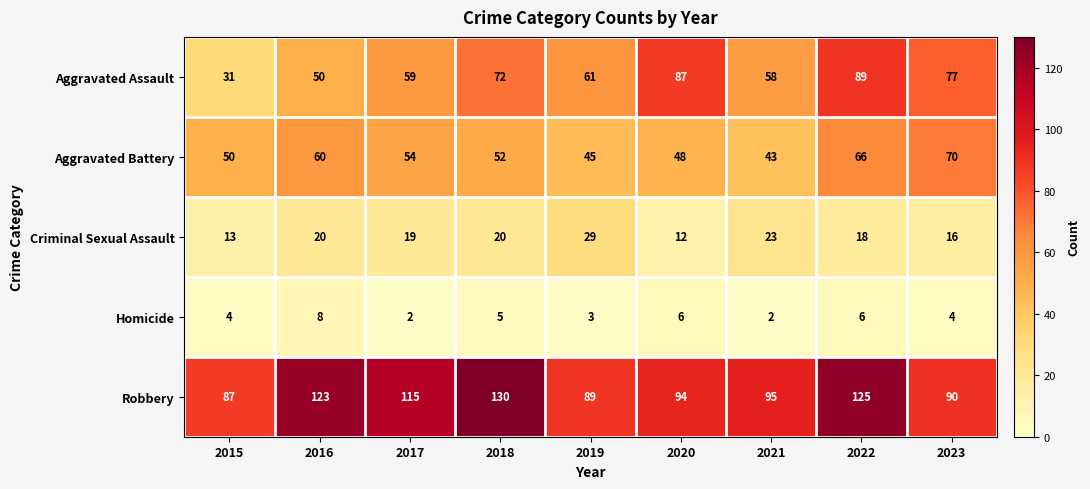

What is the spread (max minus min) of values at 2016?

115